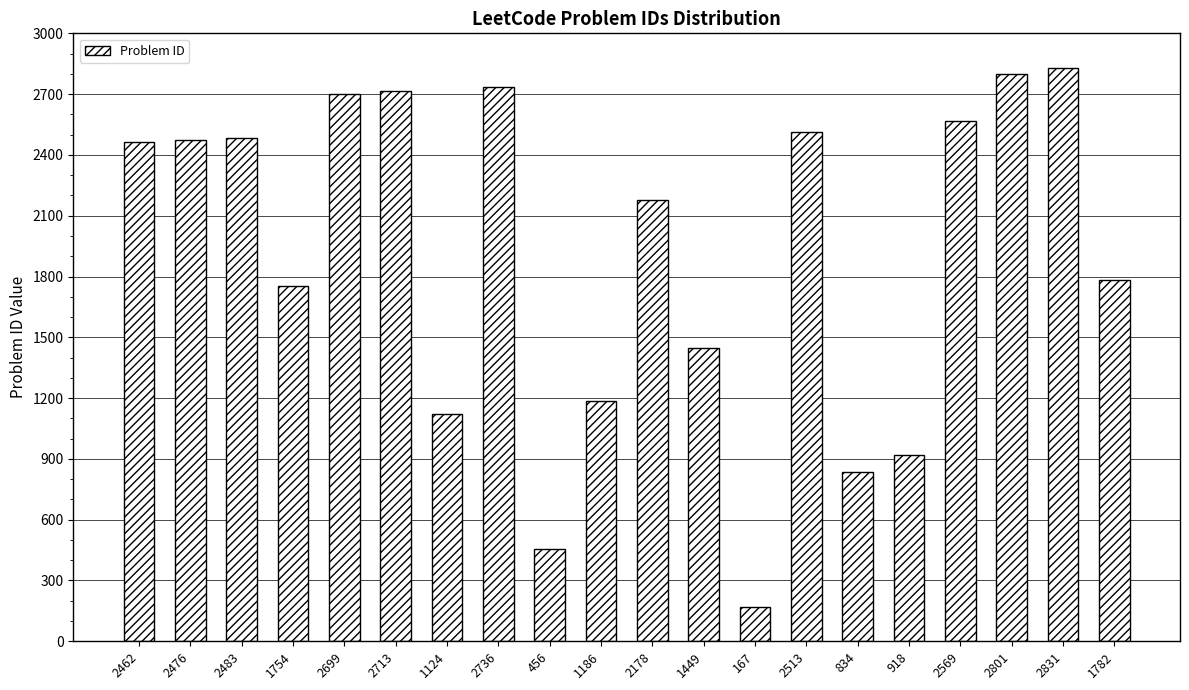

How many values are below 2462?

10